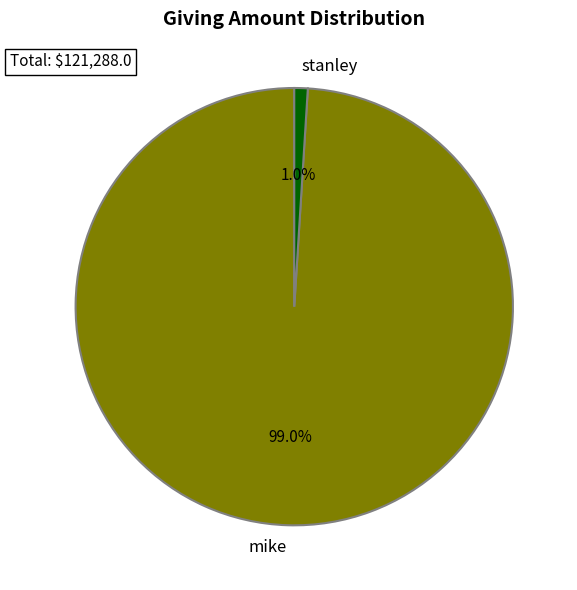

Which category has the smallest portion of the pie?

stanley